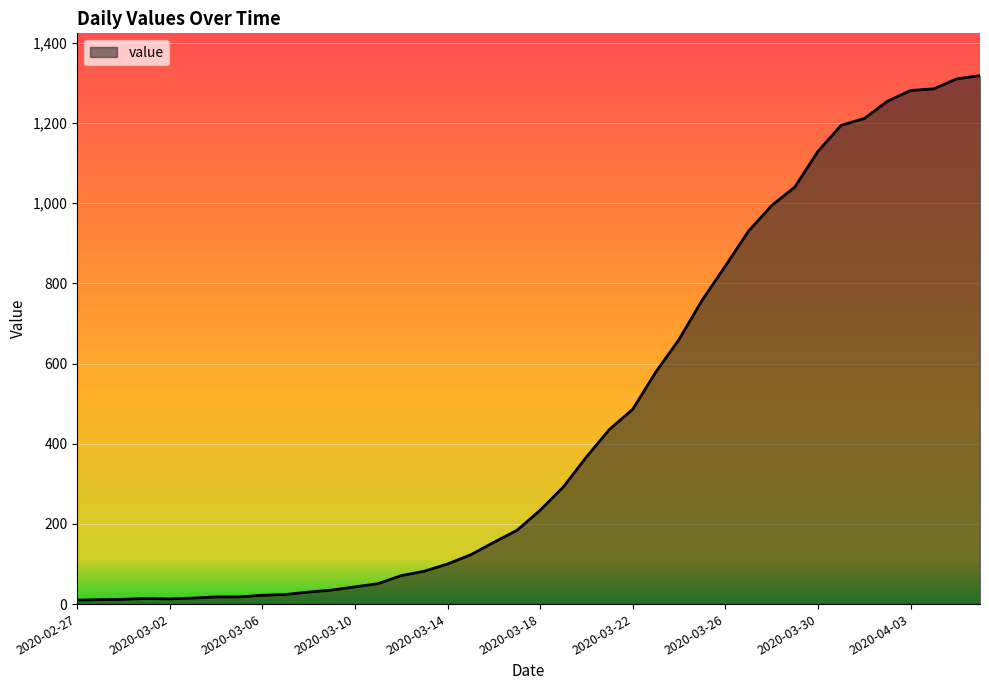

What is the greatest value displayed?

1318